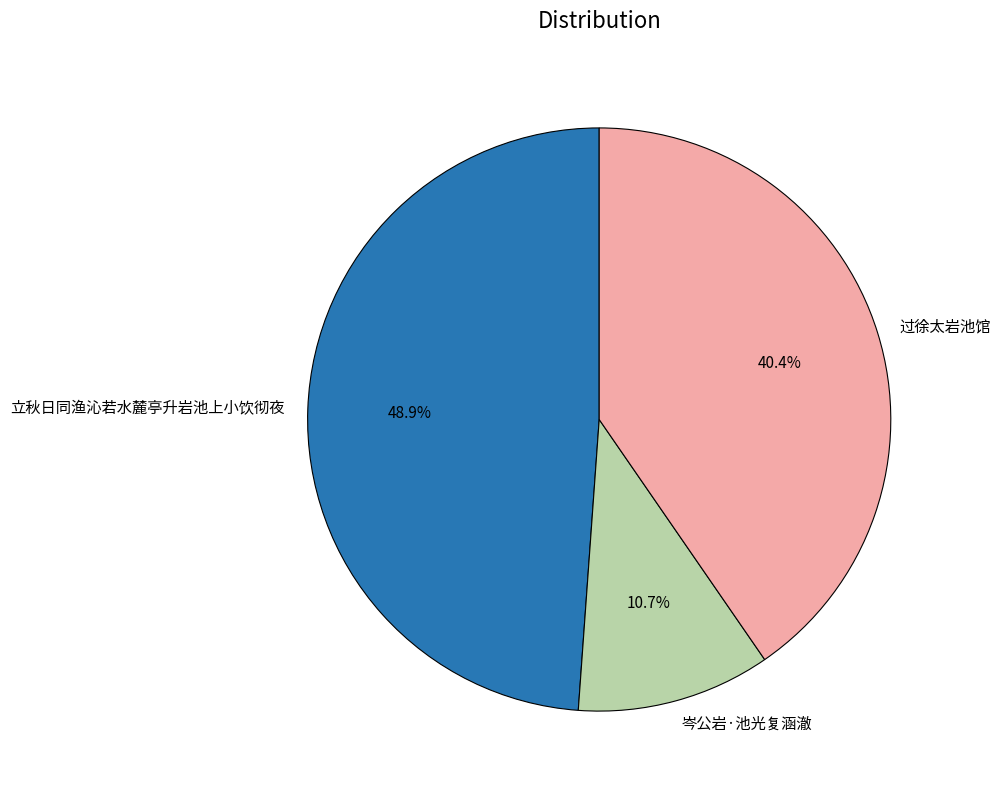

To the nearest percent, what percentage of the pie is 过徐太岩池馆?

40%